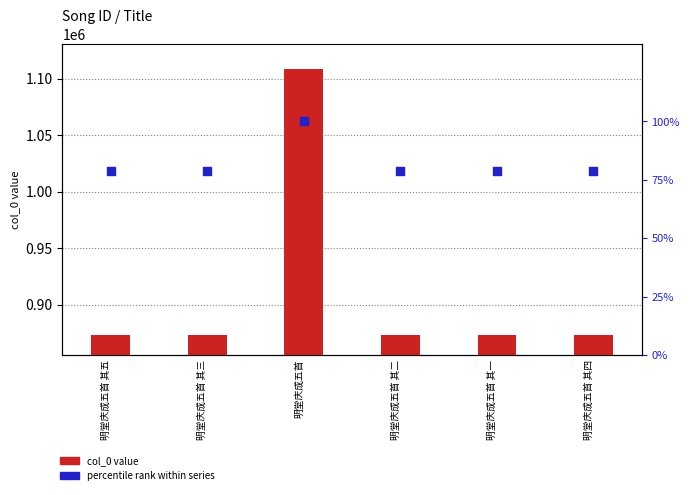

What is the total value across all series at 明堂庆成五首 其五?

873103.8